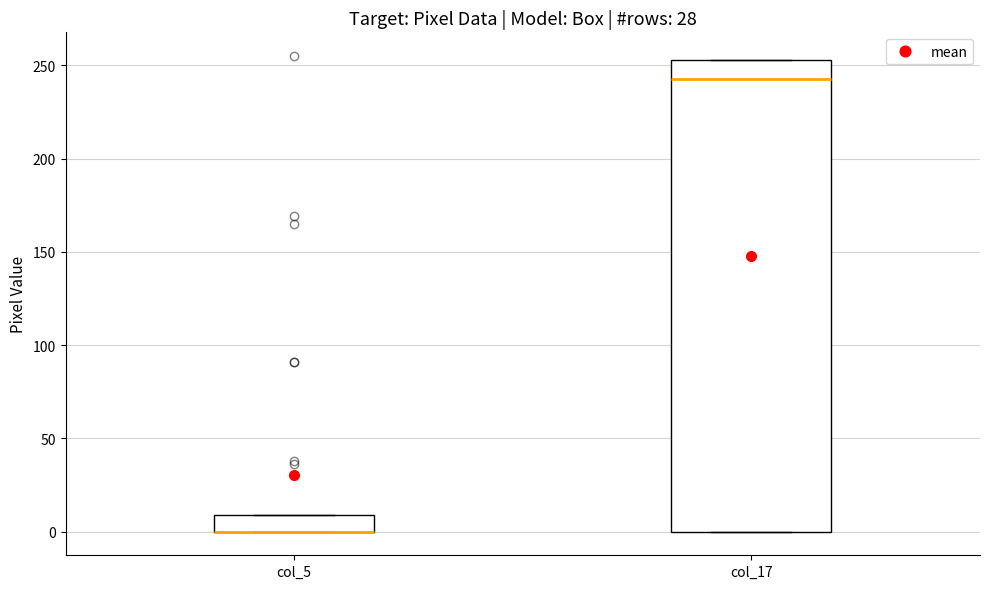

Comparing the boxes themselves (not the whiskers), which one is the tallest?

col_17